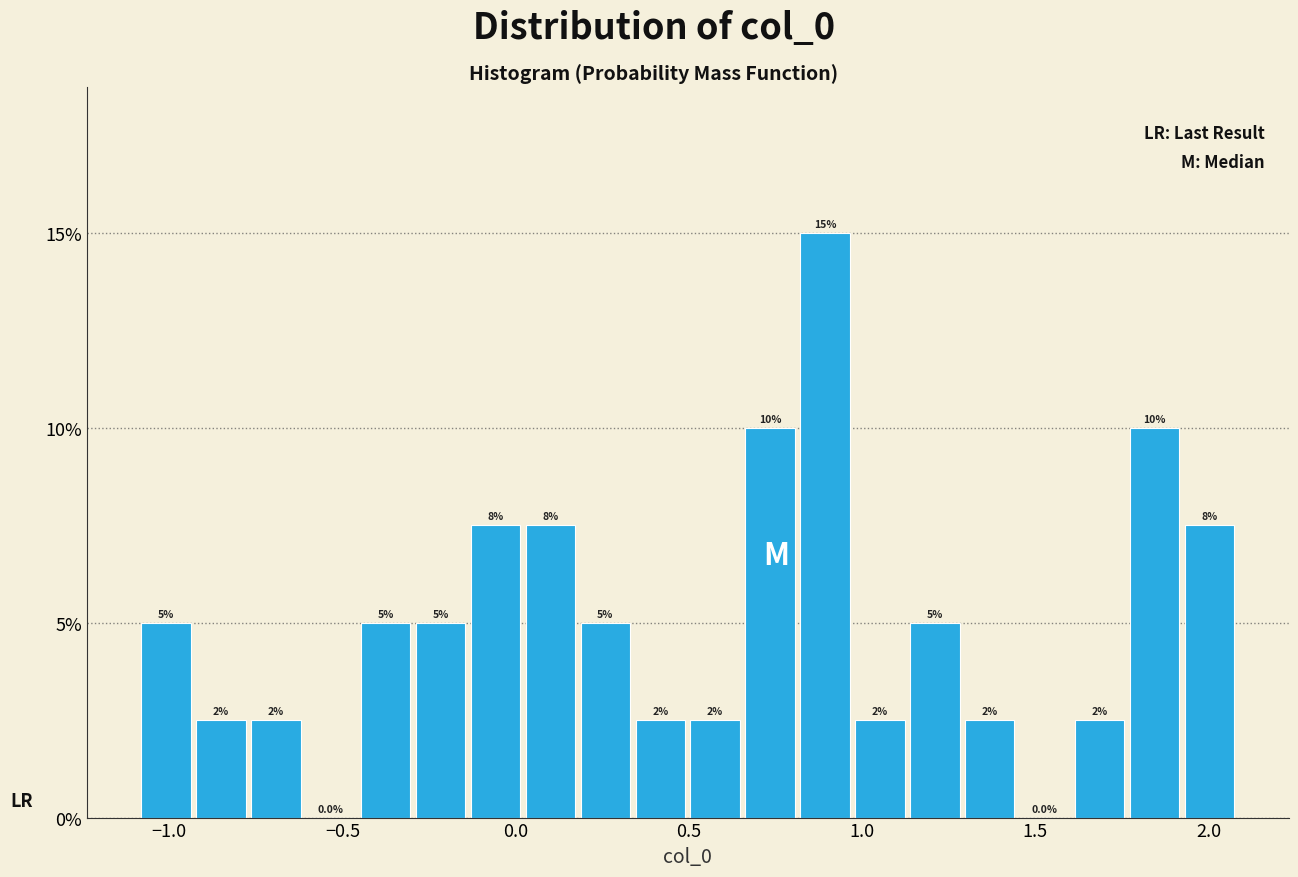

Around what value on the x-axis is the tallest bar? Give the approximate position of its centre, as read against the axis.

0.90